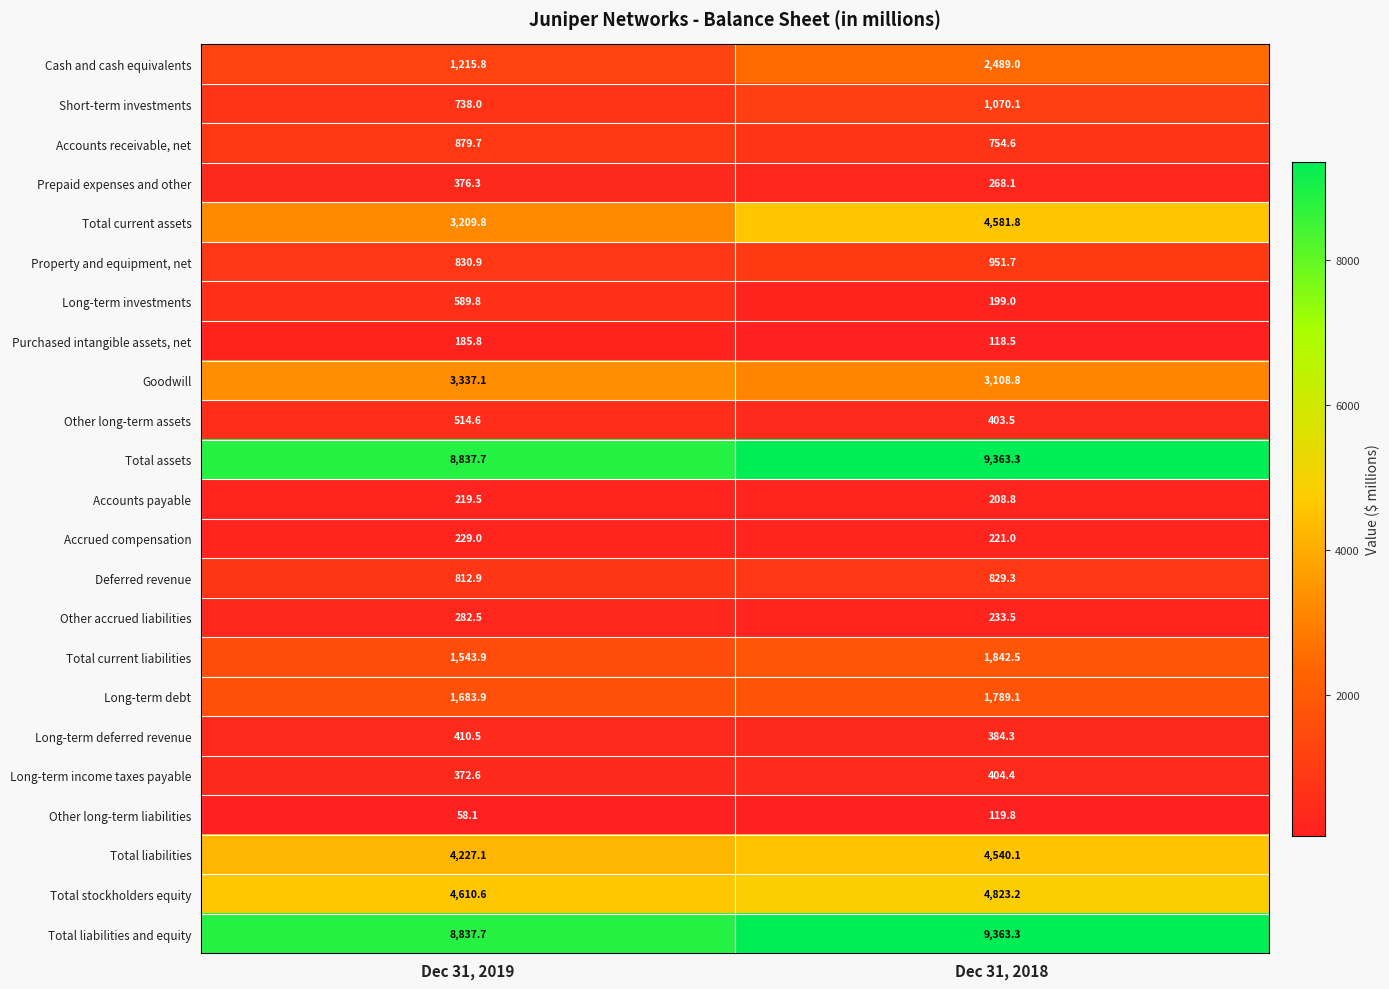

At how many categories does at least one series exceed 7799?

2